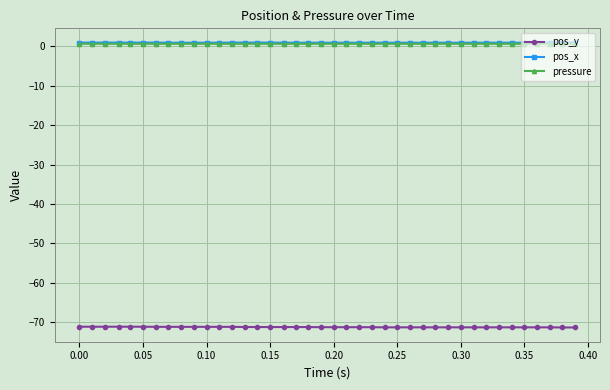

What is the highest value of the pos_y series?

-71.1